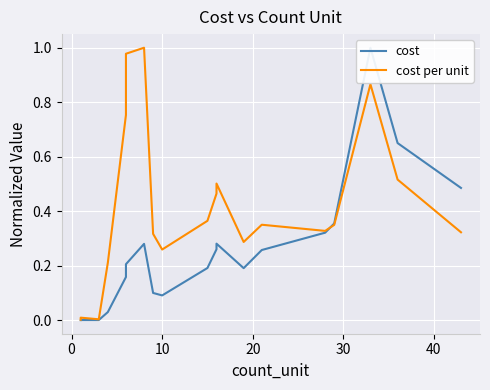

What is the sum of all cost per unit values?

7.9